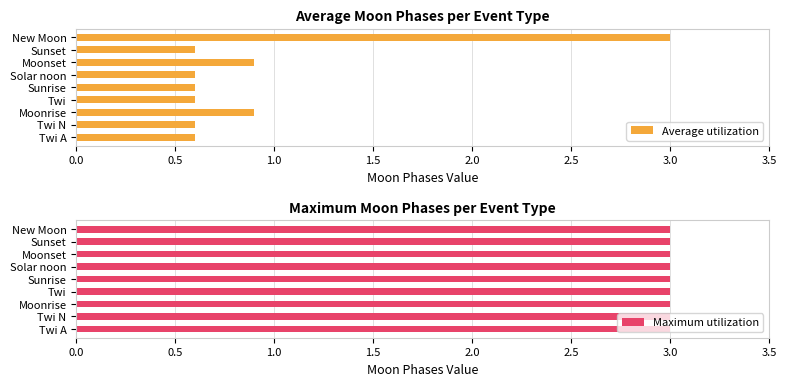

How many data points does each series have?

9